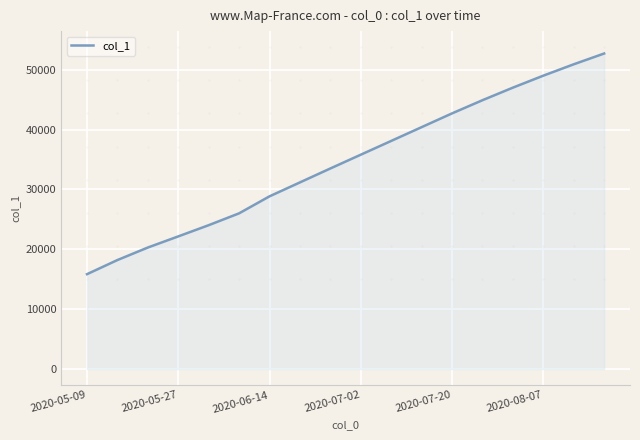

What is the difference between the maximum and minimum values?

36857.4